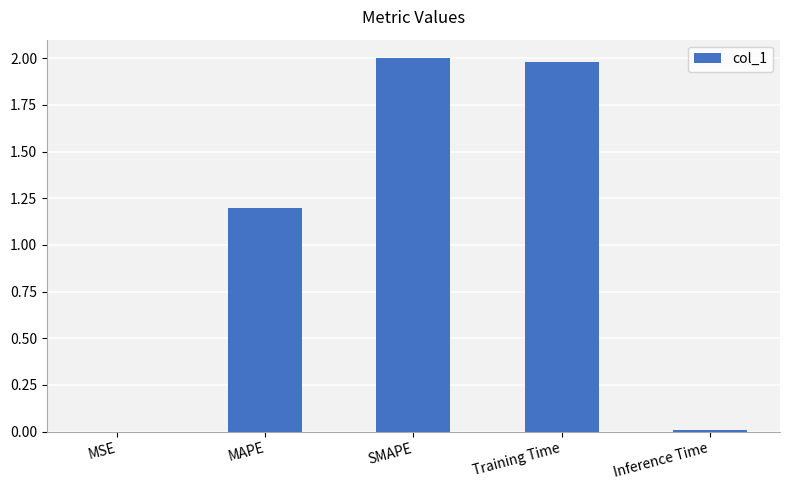

Are the bars grouped side by side (vs. stacked)?

No